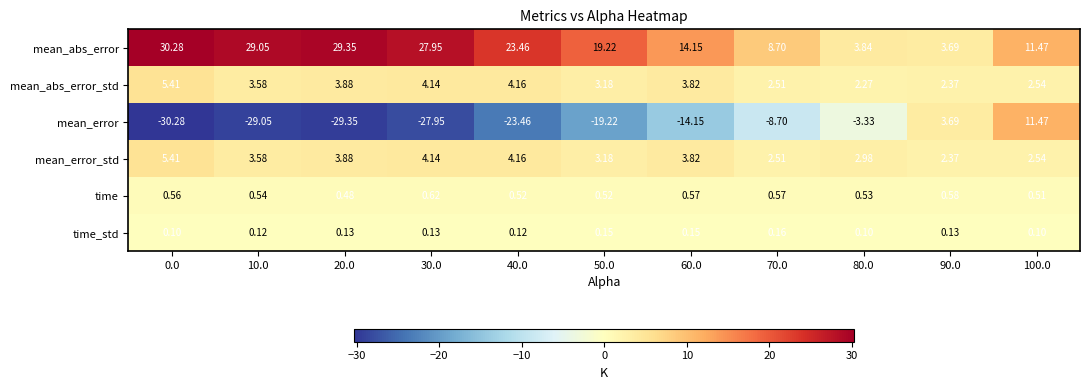

Which series has the widest spread of values?

mean_error